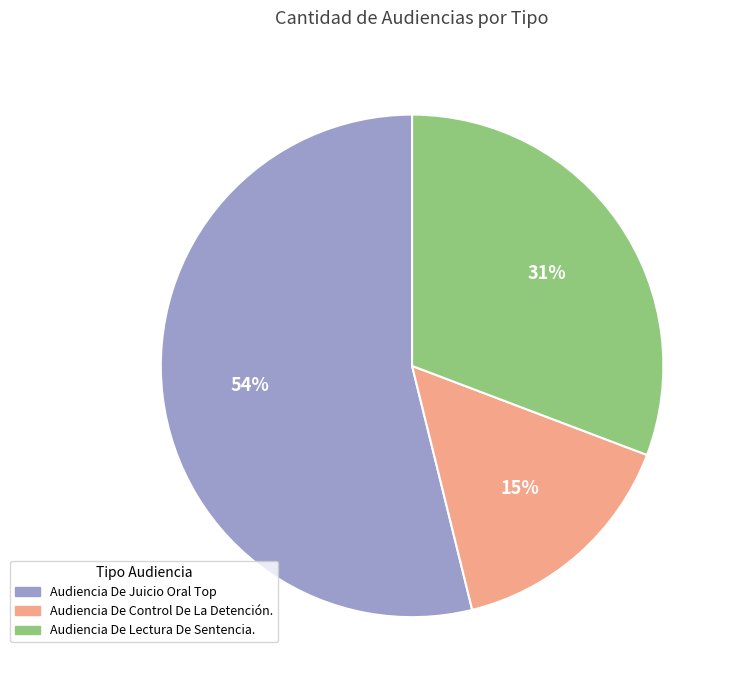

To the nearest percent, what is the average slice percentage?

33%